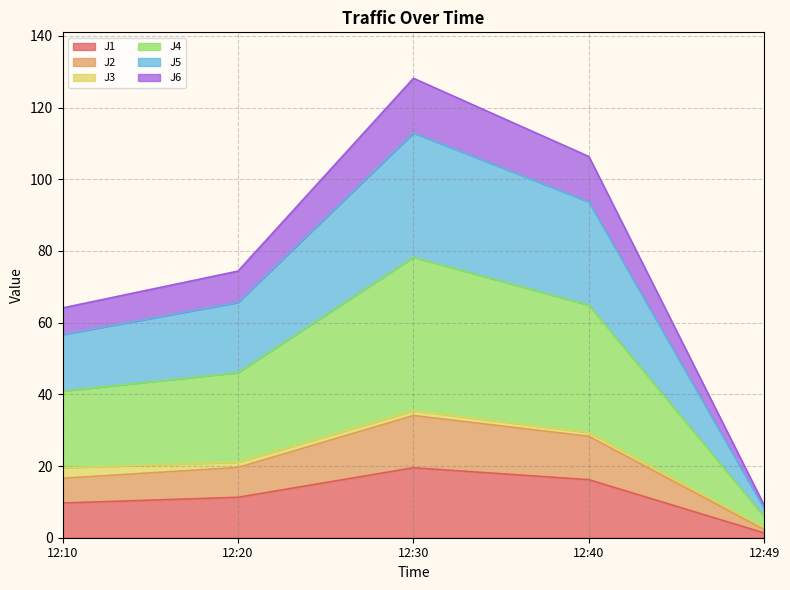

True or false: J6 and J1 cross at least once.

False